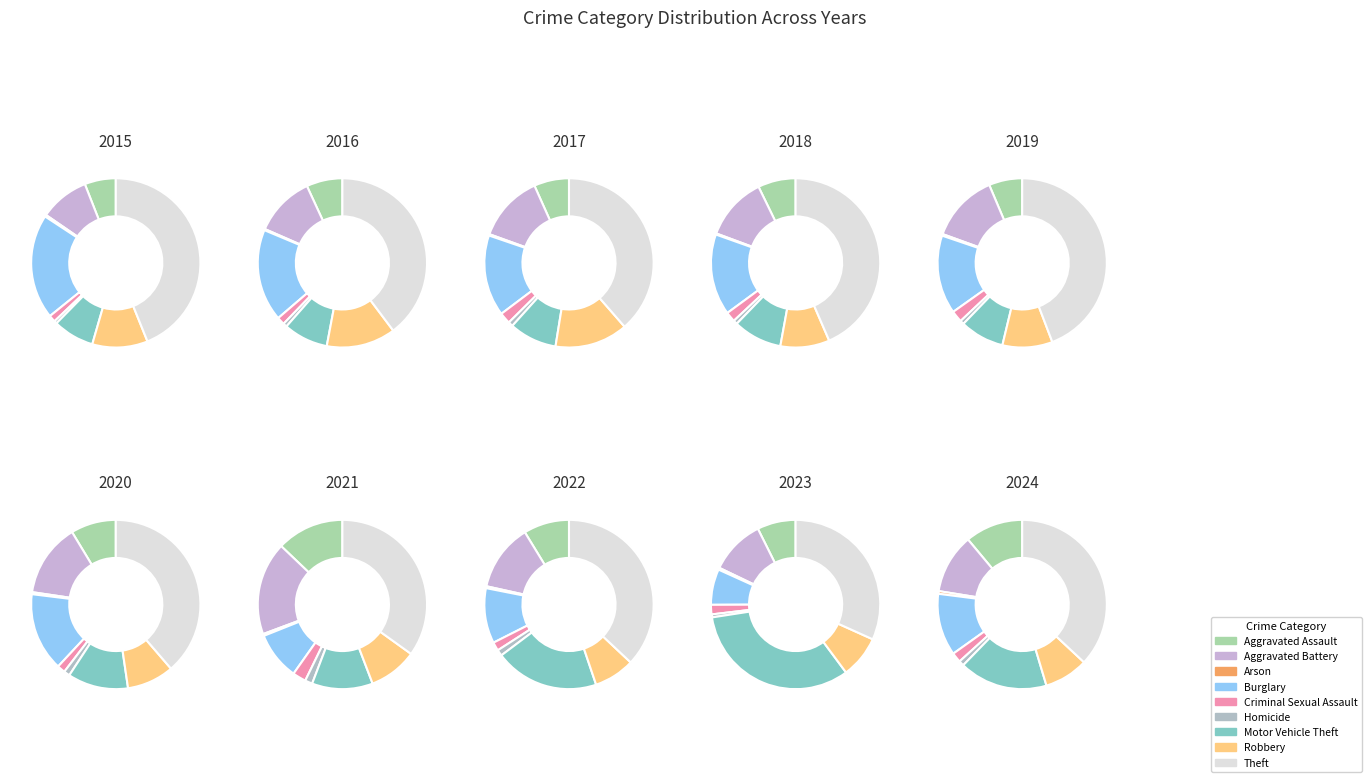

To the nearest percent, what is the average slice percentage?

11%